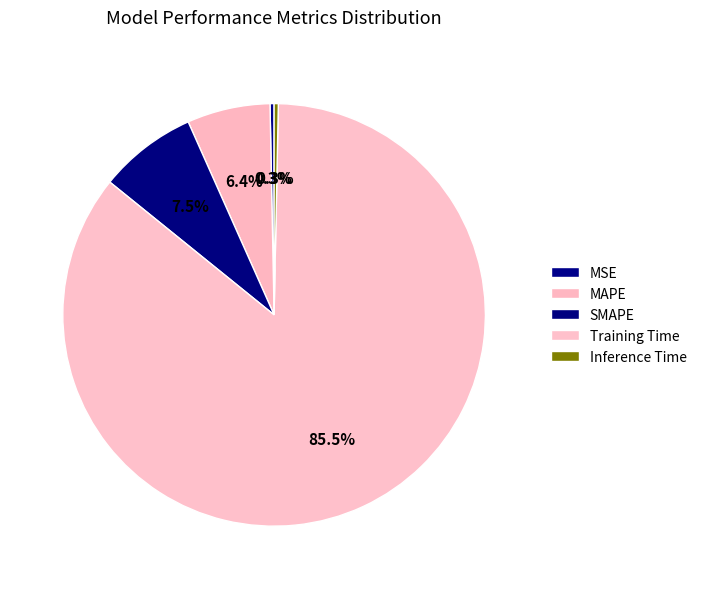

Combined, do Training Time and MAPE account for over 50%?

Yes